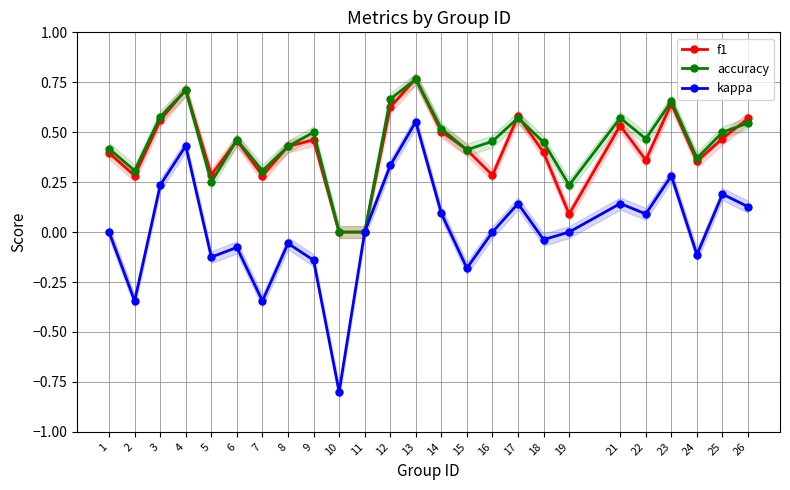

Rank the series at 9 from lowest to highest value.

kappa, f1, accuracy